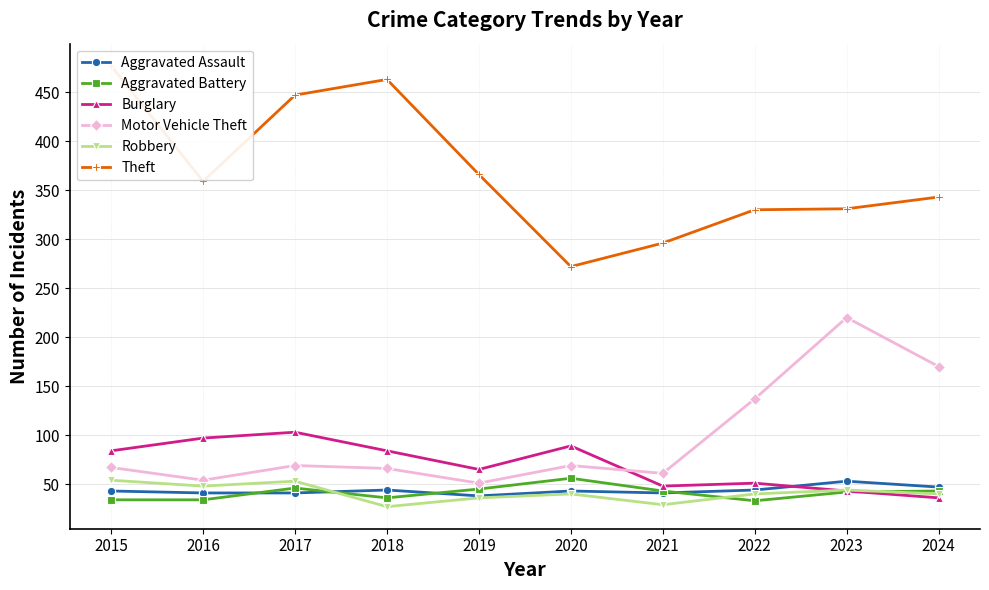

List the series in order of their peak value, highest first.

Theft, Motor Vehicle Theft, Burglary, Aggravated Battery, Robbery, Aggravated Assault